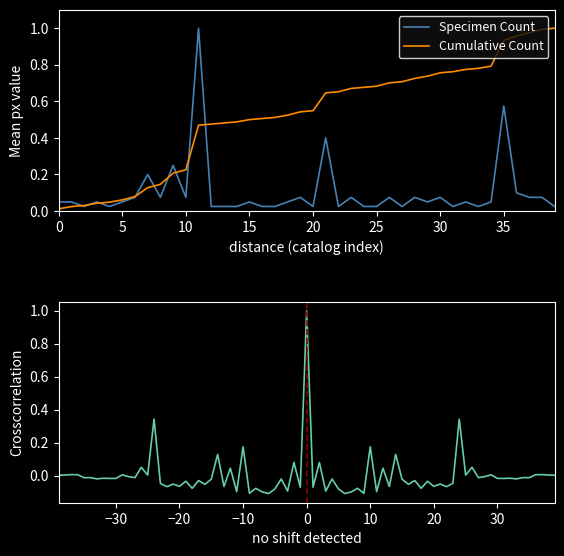

What is the sum of all Cumulative Count values?

21.0